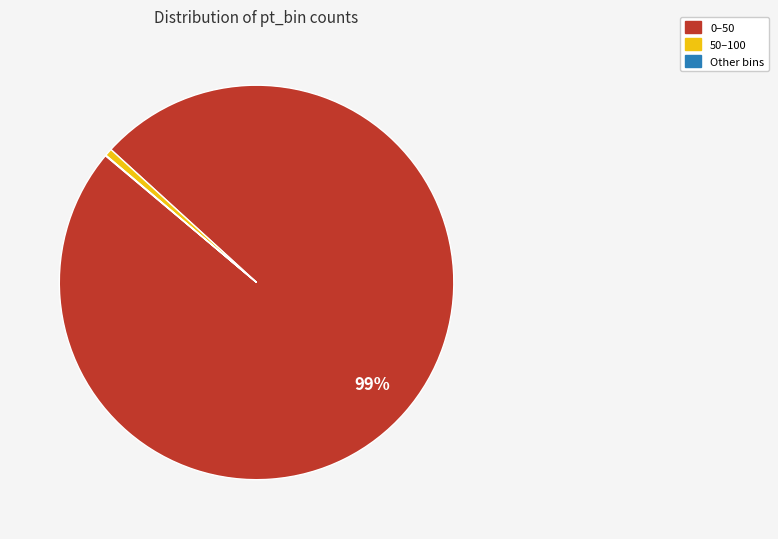

Does any single category account for the majority?

Yes